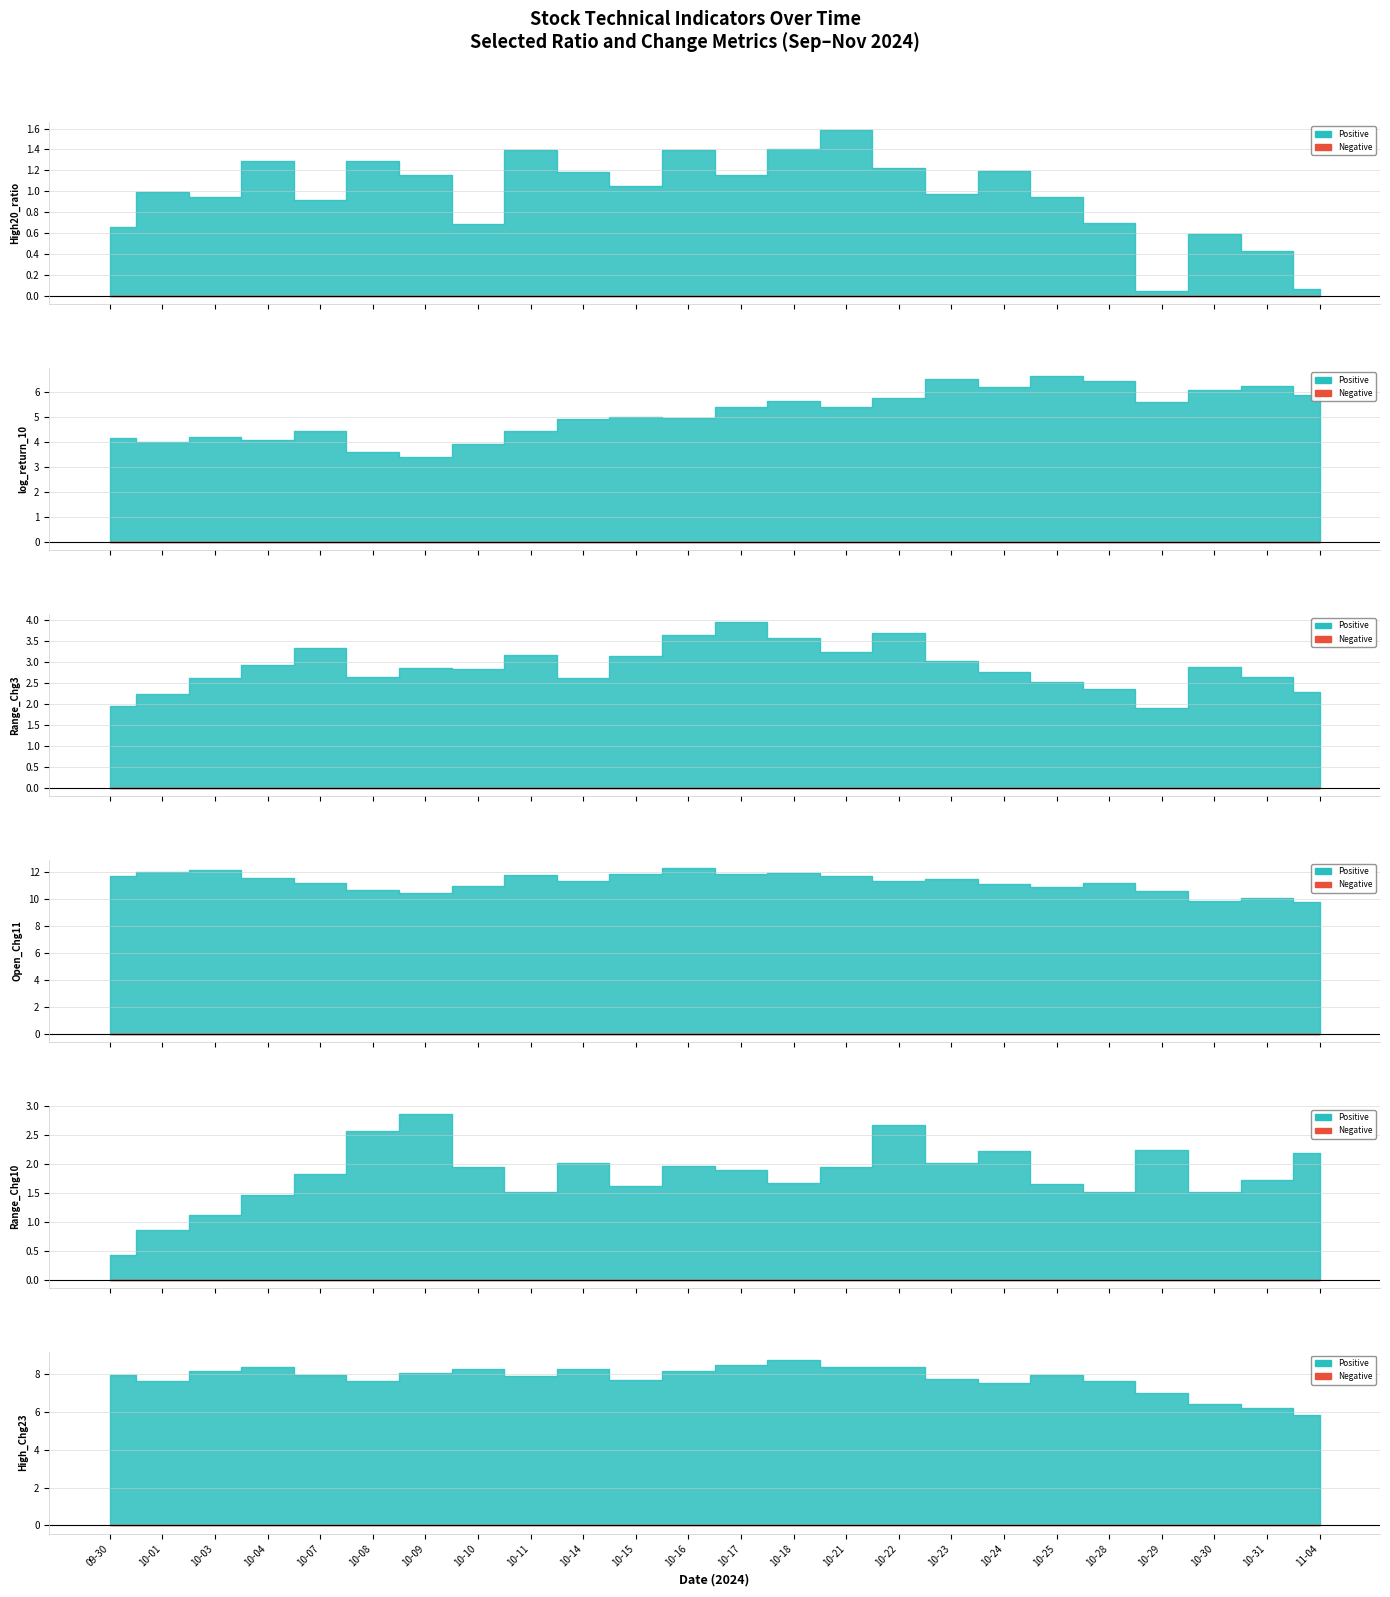

How many interior local peaks does the Range_Chg10 series have?

6